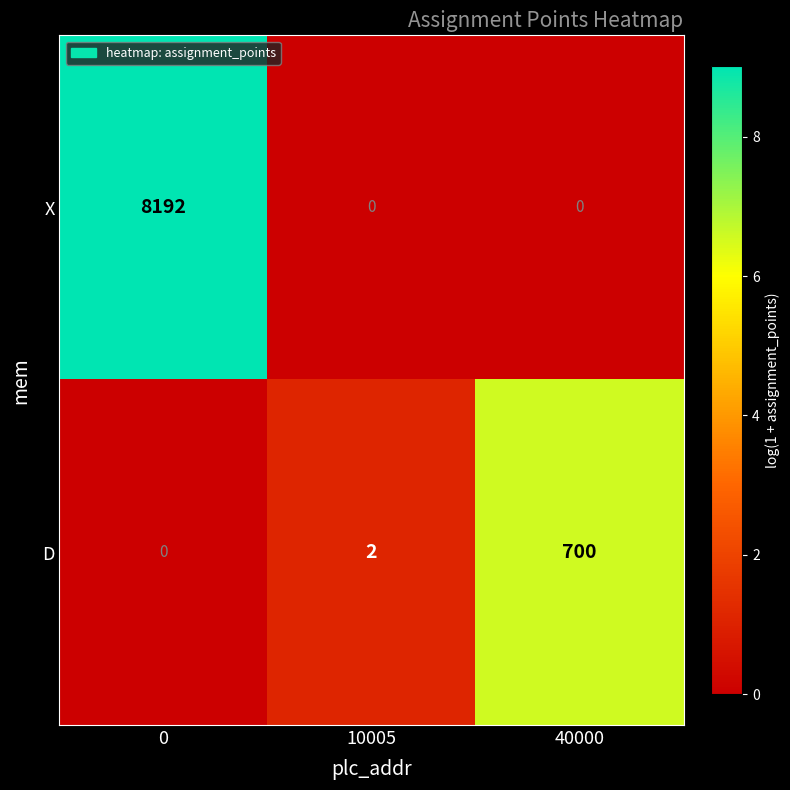

Read the X value at 0, to the nearest 10.

8190